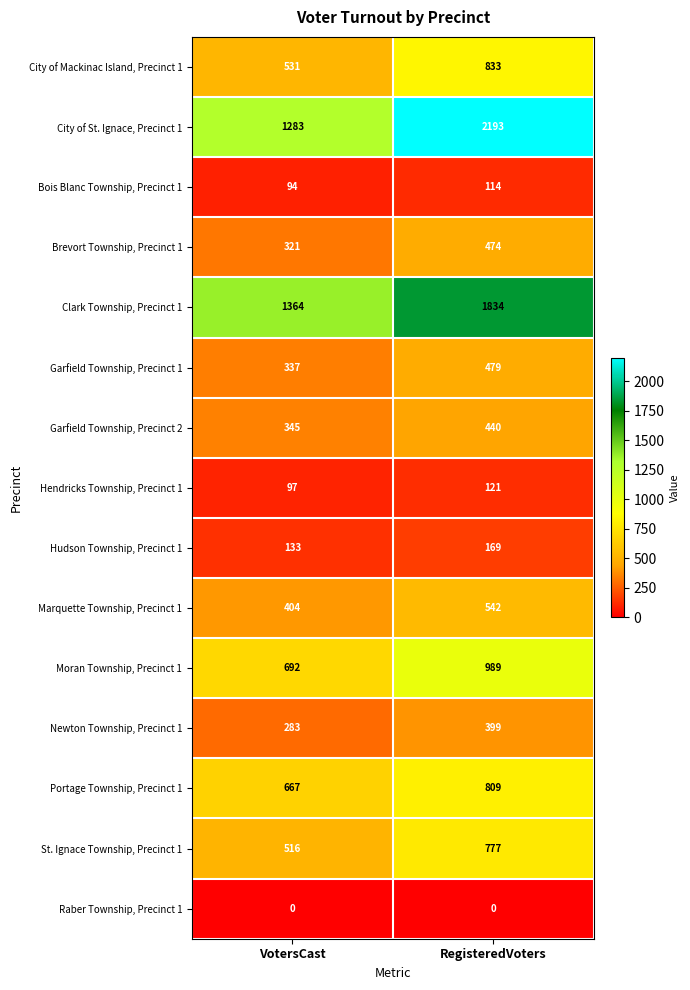

The Portage Township, Precinct 1 series shows 1374 at RegisteredVoters. True or false?

False